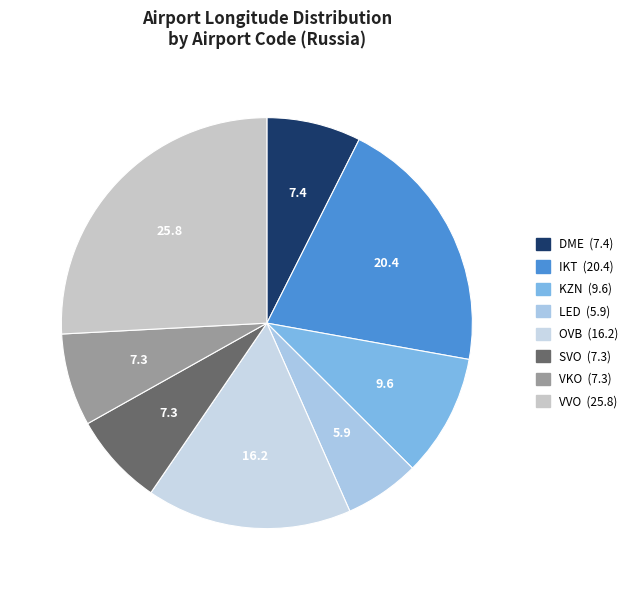

Which category has the biggest portion of the pie?

VVO